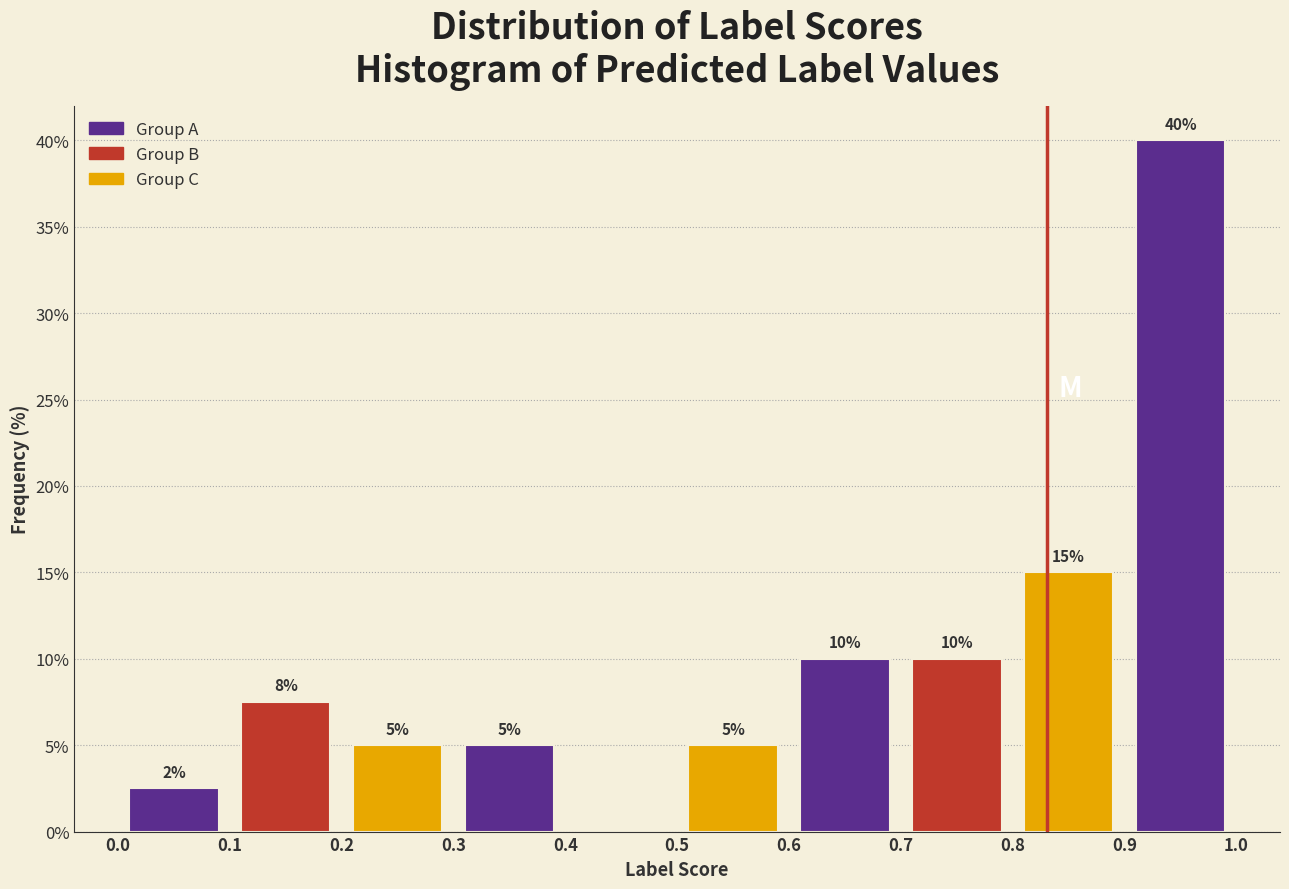

Over which range of the x-axis is the bar tallest?

0.9 to 1.0